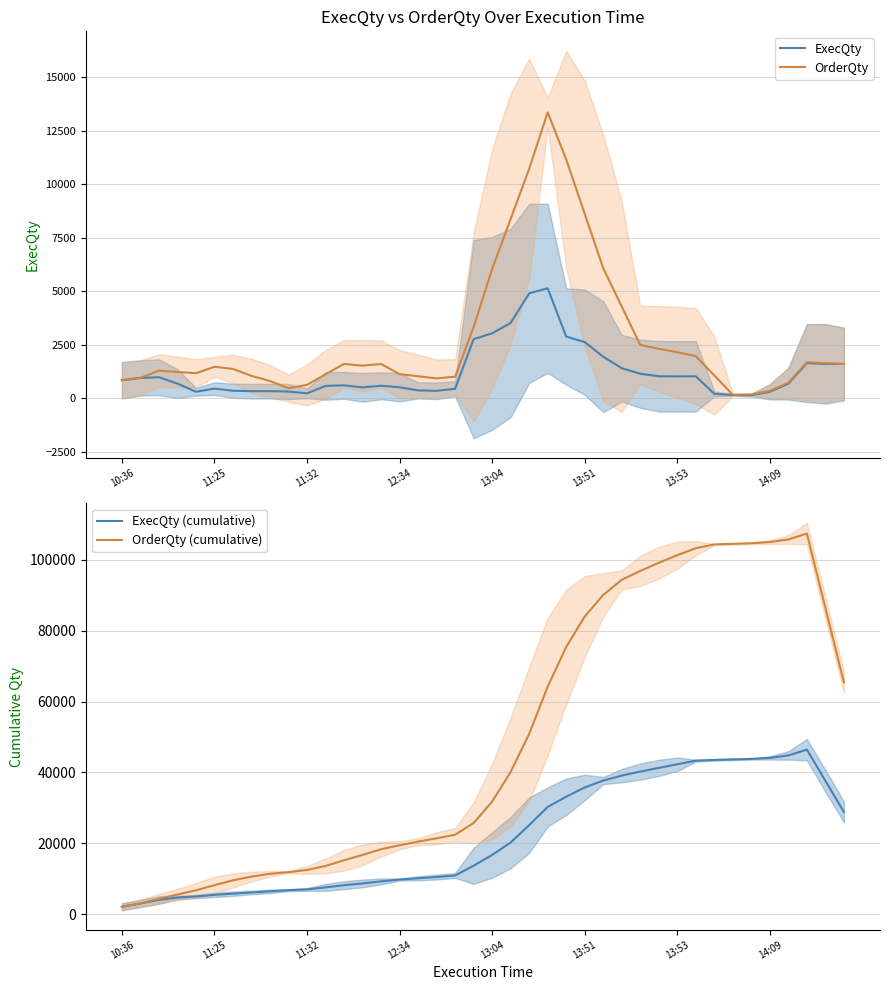

True or false: OrderQty (cumulative) and OrderQty cross at least once.

False